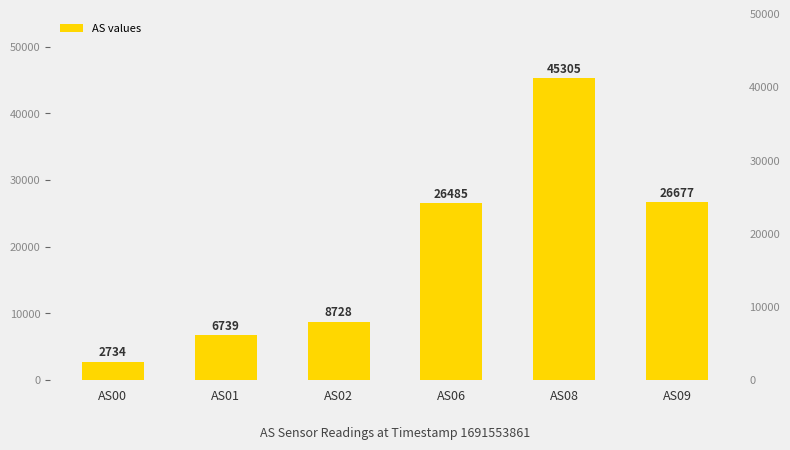

Are the bars grouped side by side (vs. stacked)?

No